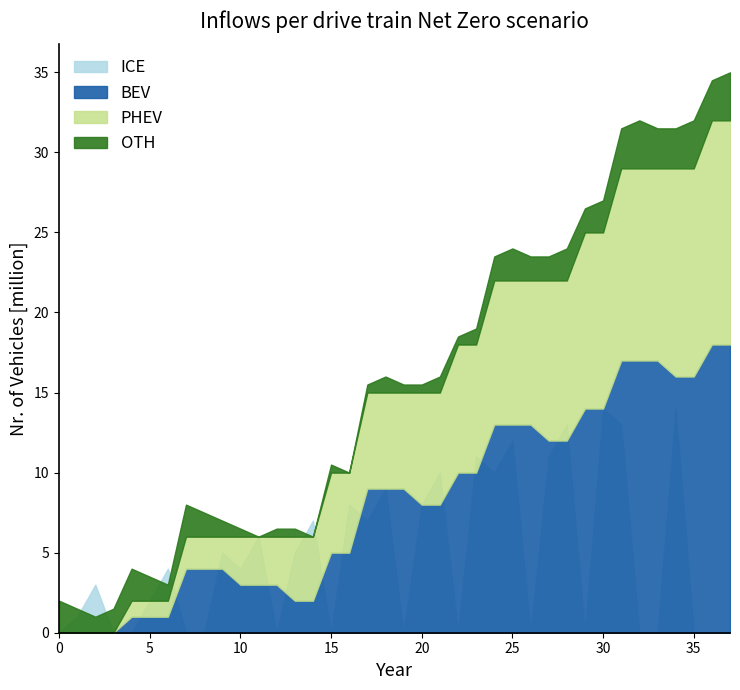

At 16, list the series in order from smallest to largest.

OTH, BEV, PHEV, ICE